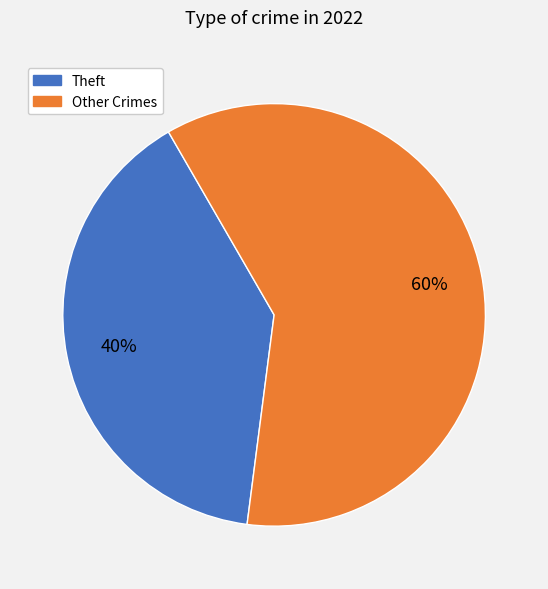

Is there any slice that represents more than half of the pie?

Yes